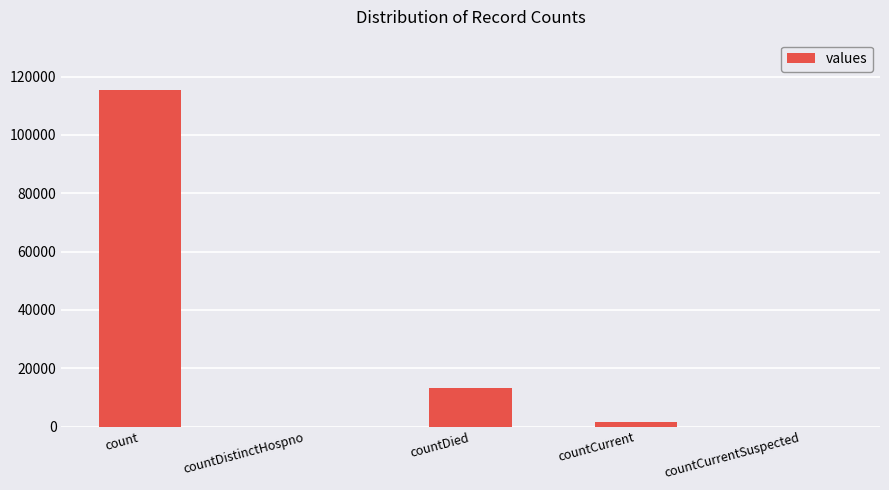

Are the bars grouped side by side (vs. stacked)?

No